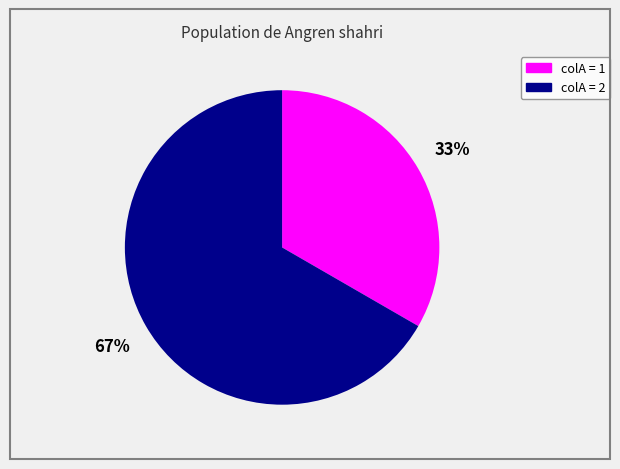

Does any single category account for the majority?

Yes